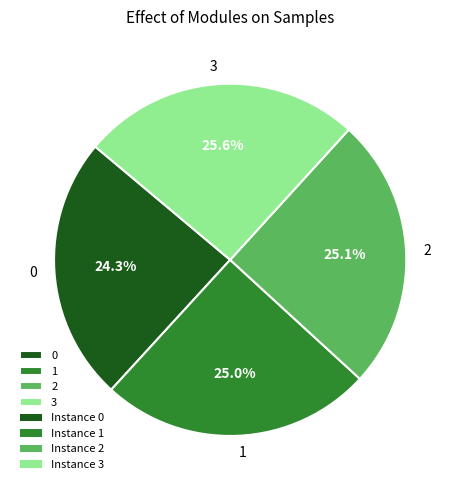

To the nearest percent, what is the combined percentage of 0 and 1?

49%